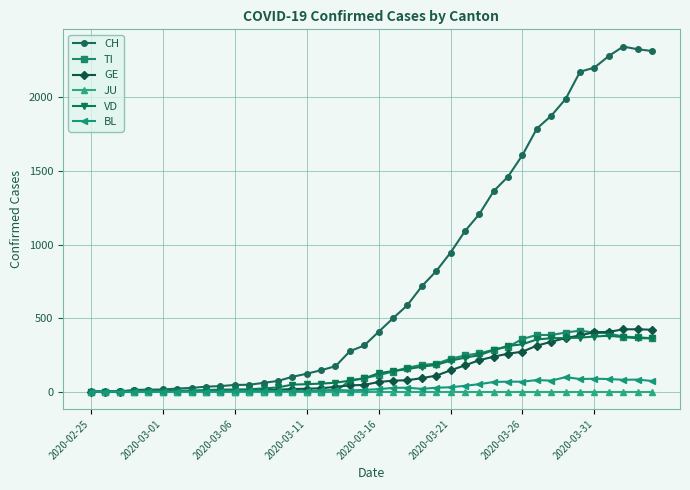

Which series has the largest range (max minus min)?

CH